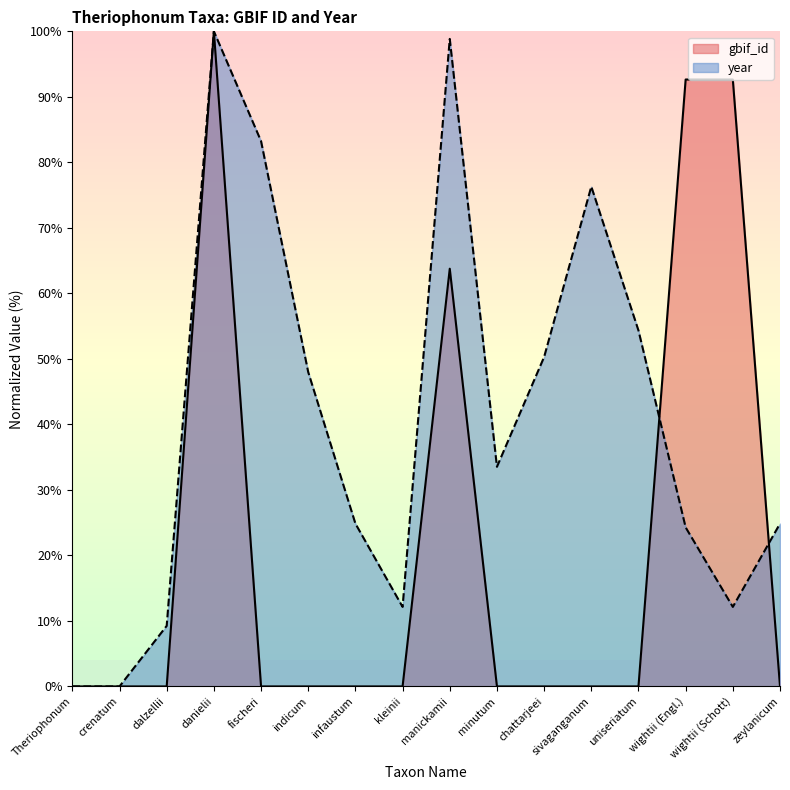

What is the label of the 10th point from the left?

minutum